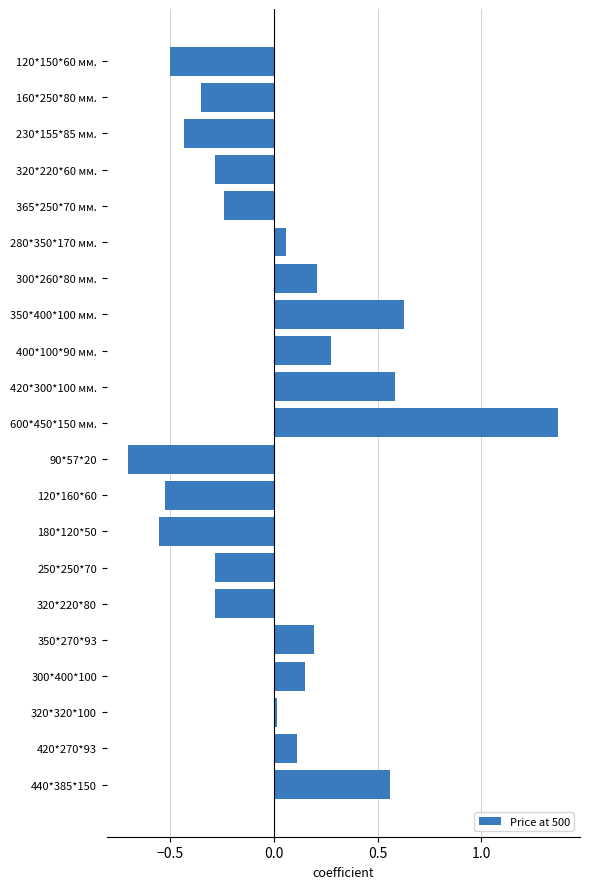

What position from the bottom is 230*155*85 мм.?

19